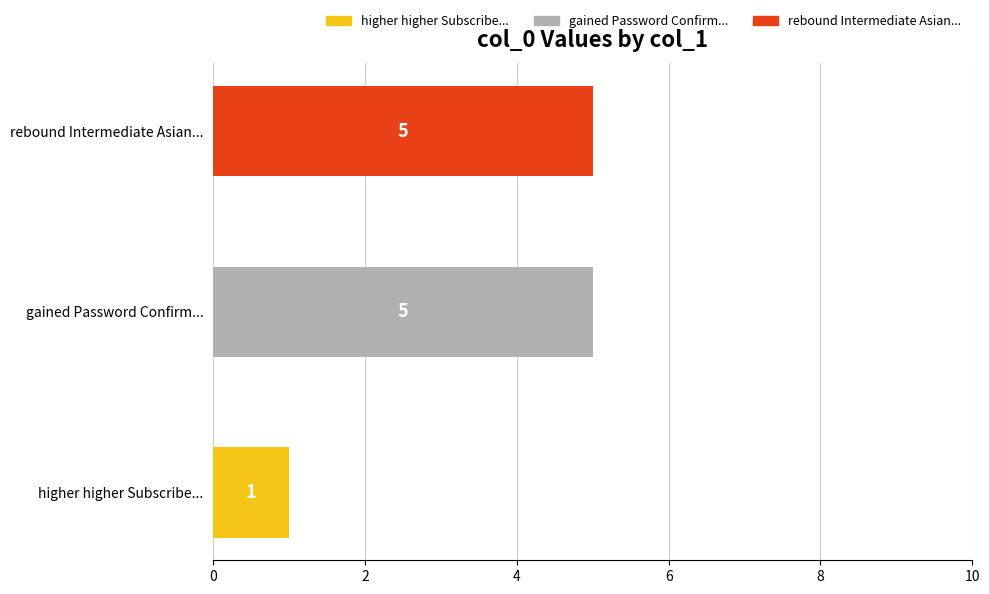

How many bars are there in total?

3